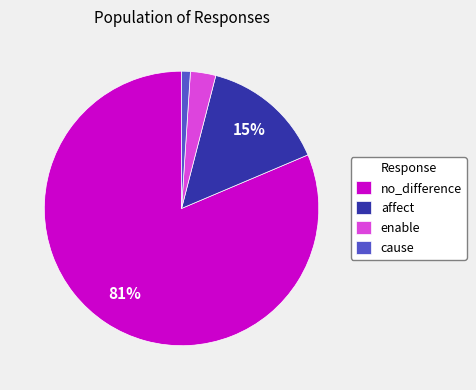

True or false: cause accounts for 1% of the total.

True